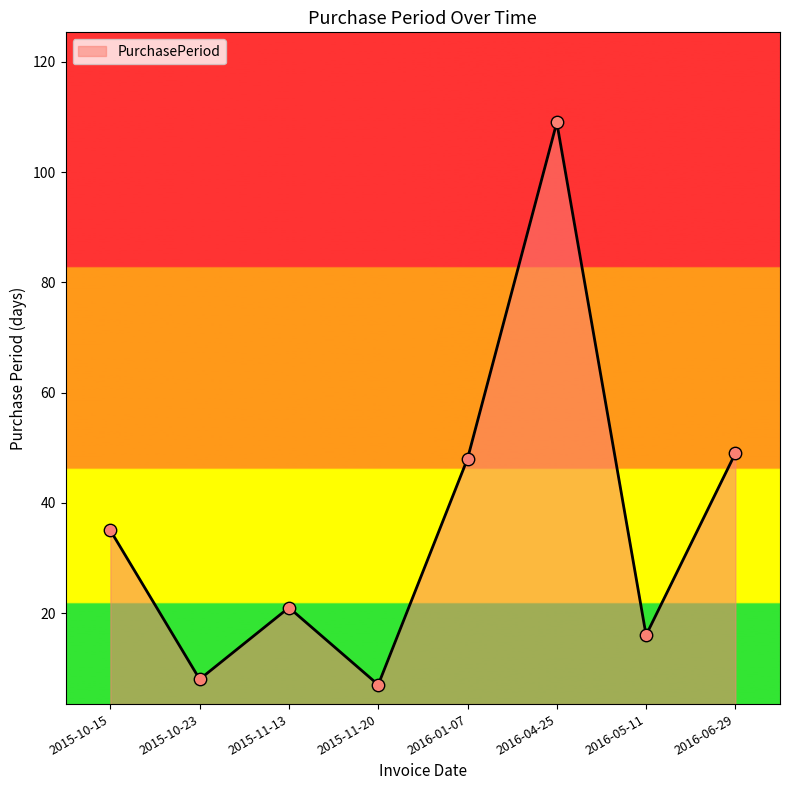

Which has a higher value, 2015-10-23 or 2016-04-25?

2016-04-25